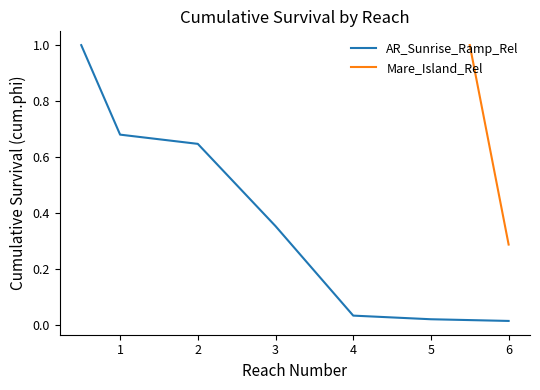

What is the difference between the maximum and minimum values?

1.0